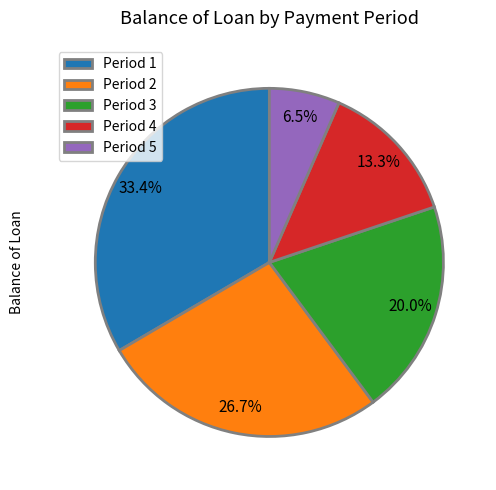

What percentage is NOT represented by Period 2?

73.3%